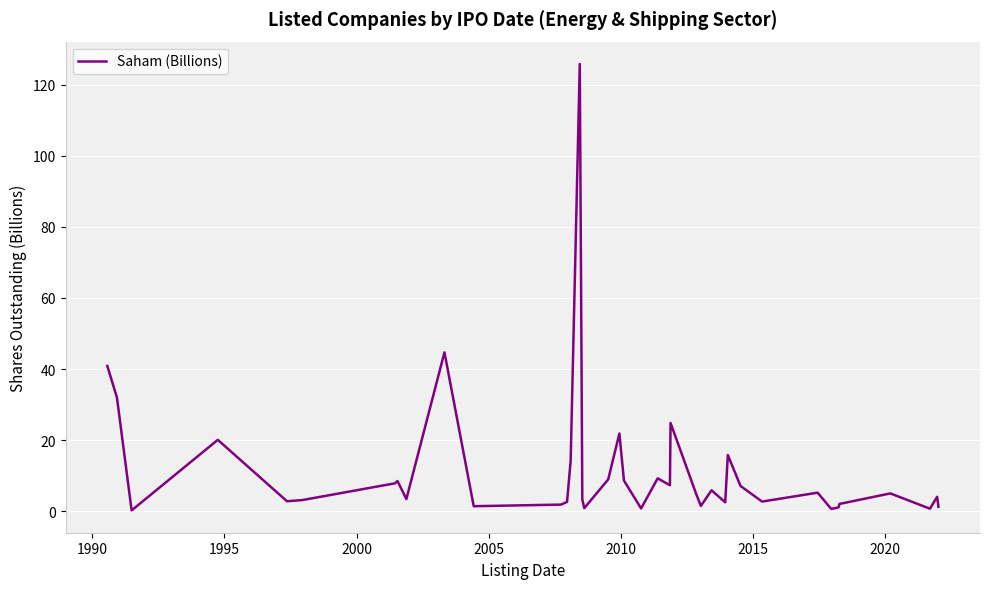

What is the difference between the maximum and minimum values?

125.6